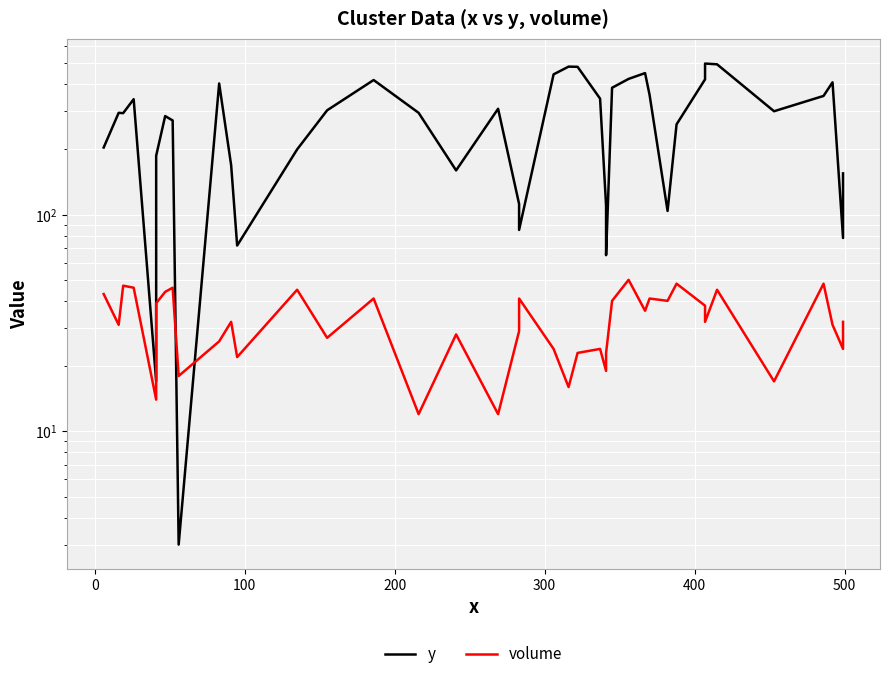

Reading right to left, list all the values displayed in this chart.

y: 155	78	408	353	300	494	498	421	261	104	357	450	423	385	65	110	343	481	482	444	85	112	308	160	295	418	303	200	72	169	403	3	272	285	187	17	341	294	295	204
volume: 32	24	31	48	17	45	32	38	48	40	41	36	50	40	23	19	24	23	16	24	41	29	12	28	12	41	27	45	22	32	26	18	46	44	39	14	46	47	31	43